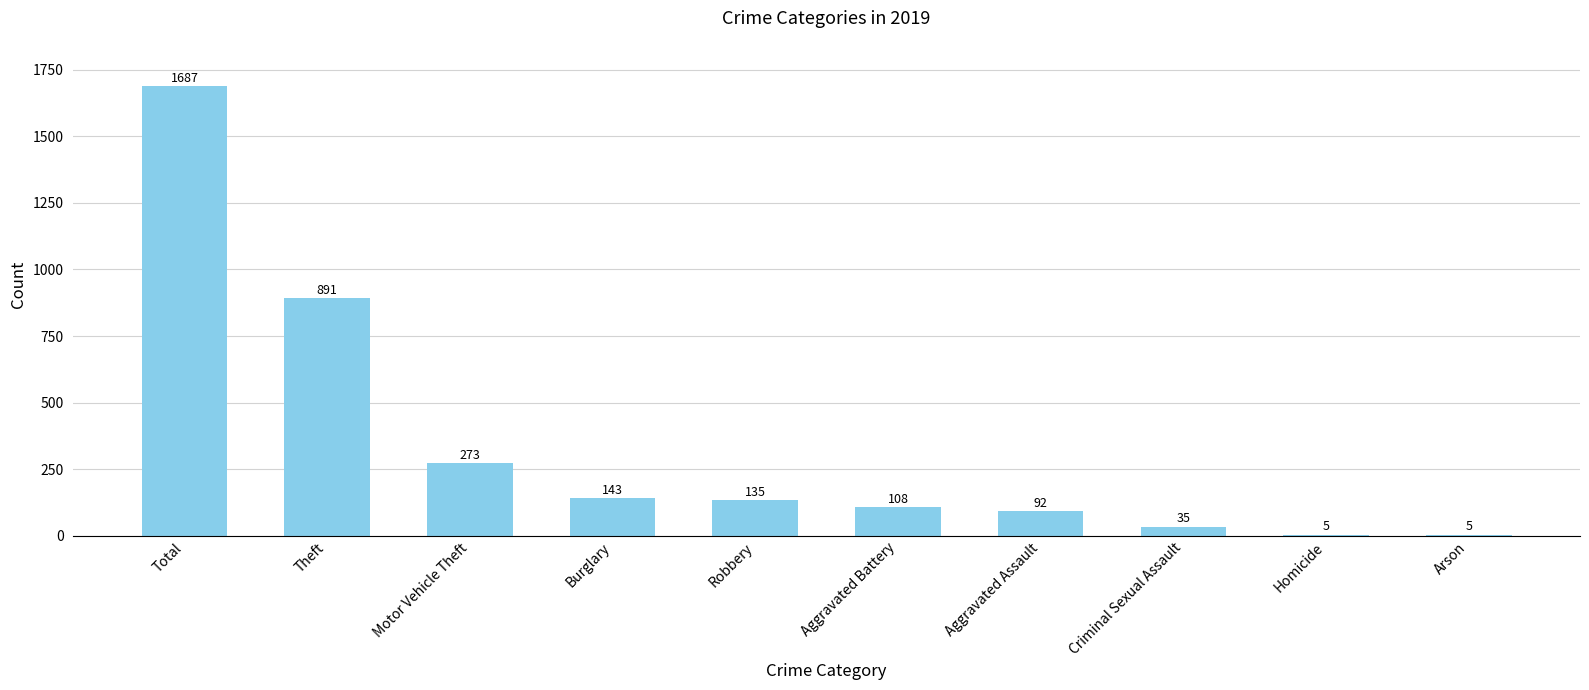

Count the number of categories in the chart.

10